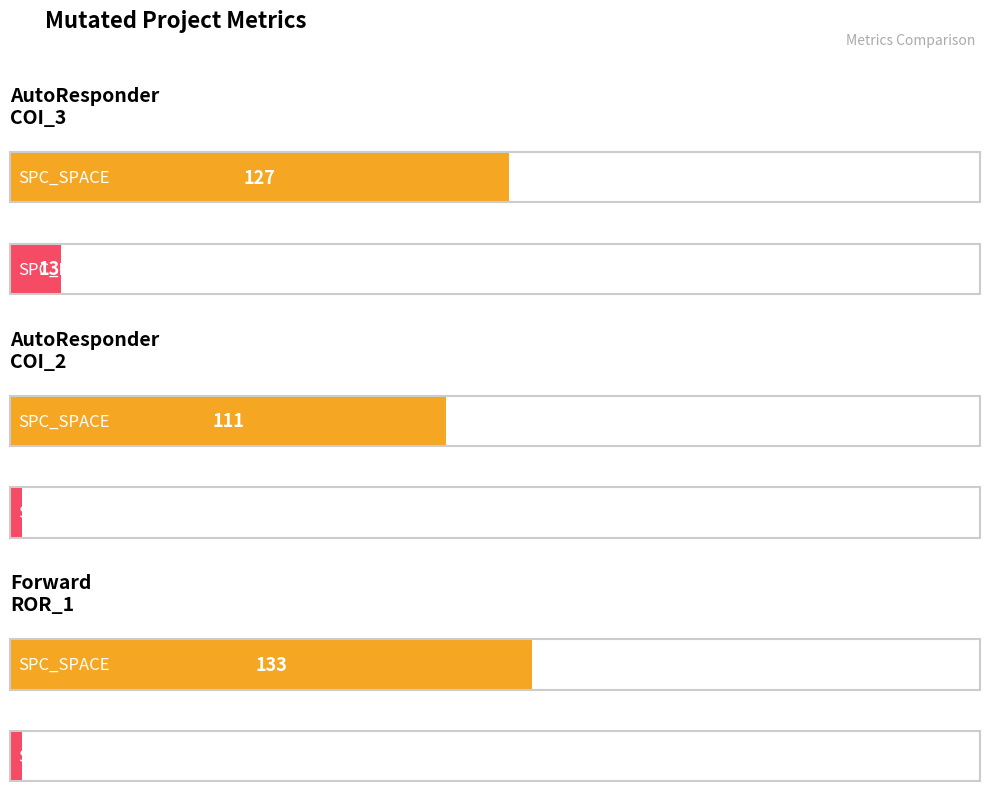

What is the sum of the SPC_LAYER values at AutoResponder.EmailSystem.Client.COI_2 and AutoResponder.EmailSystem.Client.COI_3?

16